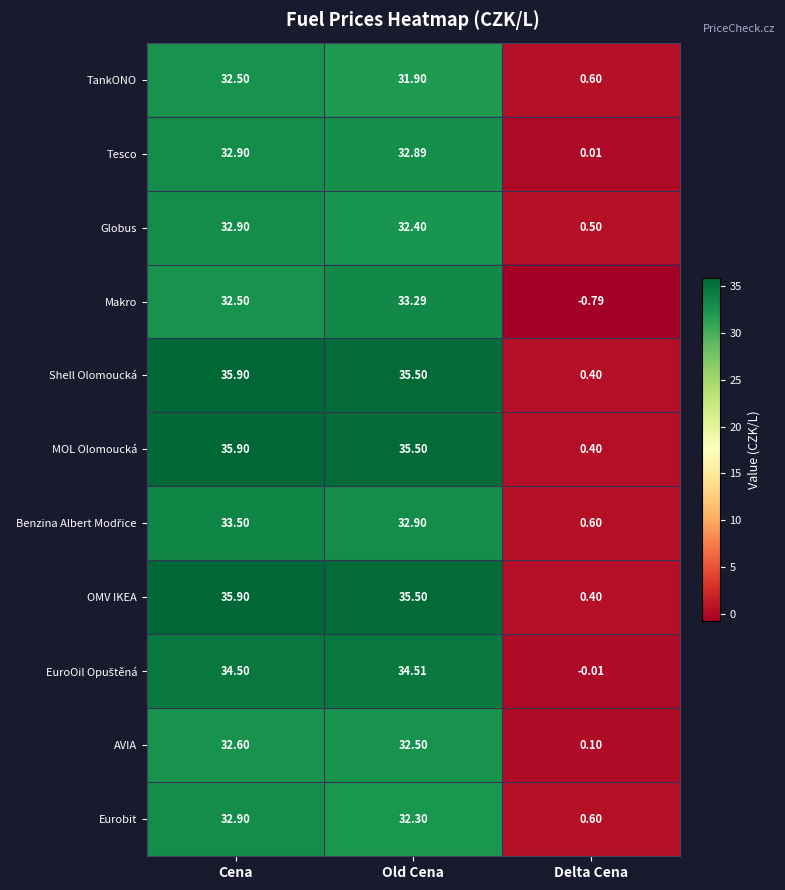

Which category has the highest value in the AVIA series?

Cena